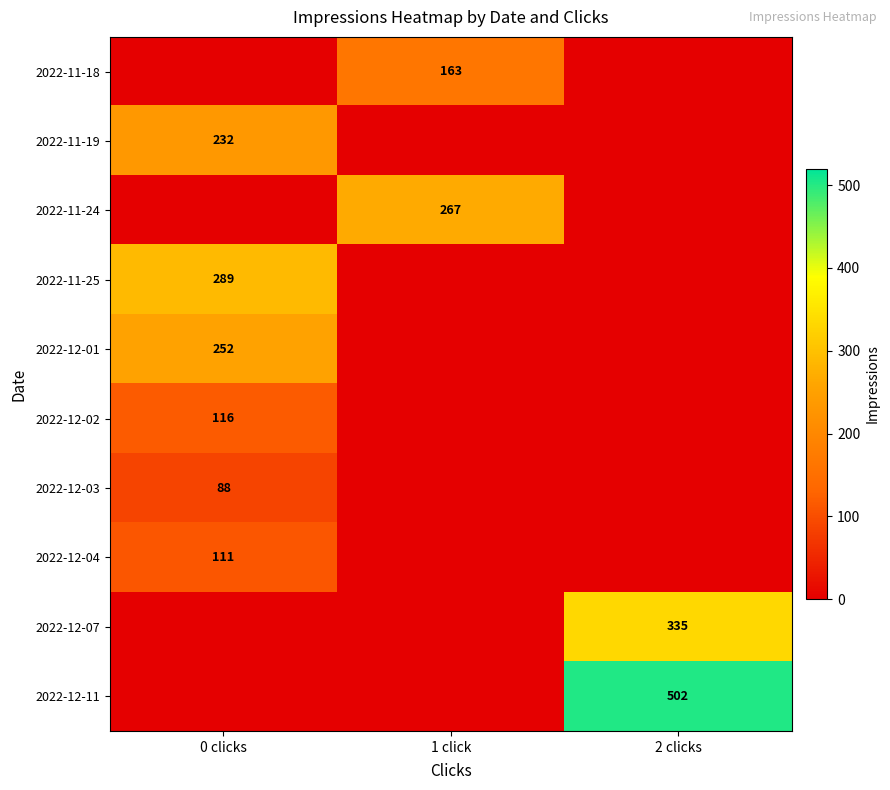

The value of 2022-12-02 at 0 clicks is 116. True or false?

True